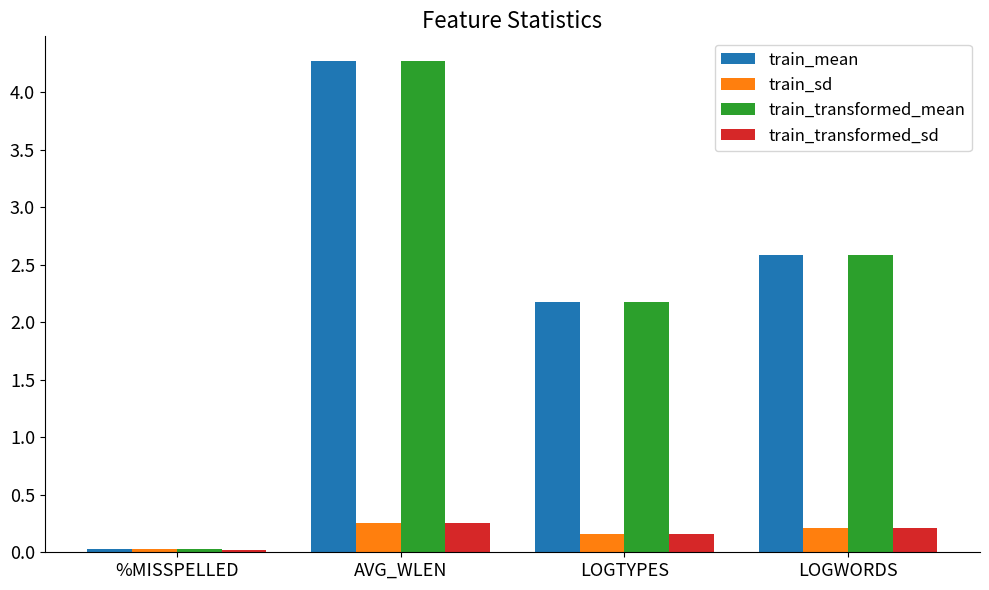

List the labels in order of train_sd value, smallest first.

%MISSPELLED, LOGTYPES, LOGWORDS, AVG_WLEN